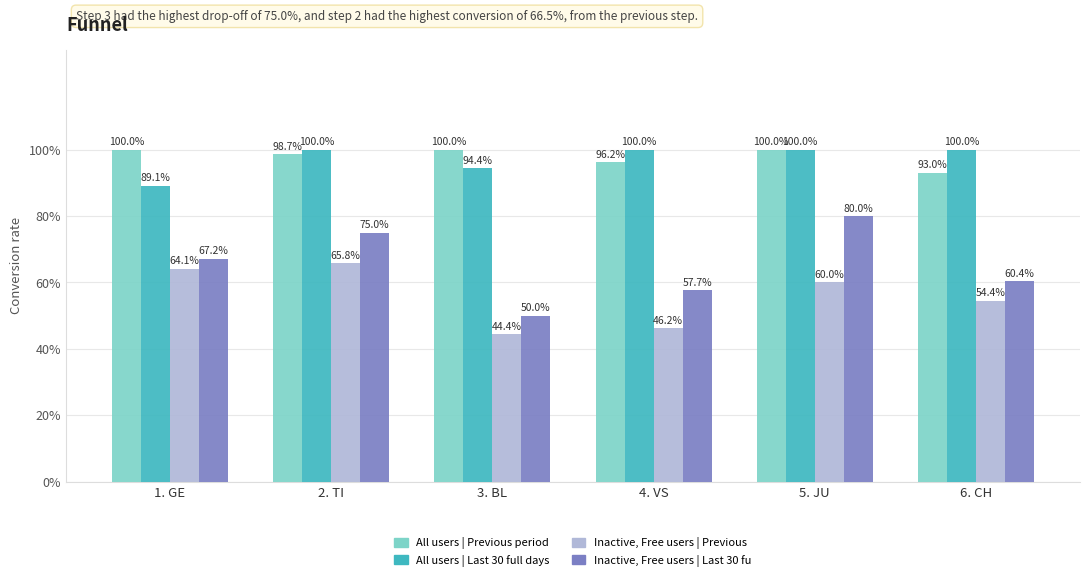

Is the value of All users | Last 30 full days at 4. VS greater than the value of Inactive, Free users | Previous at 3. BL?

Yes